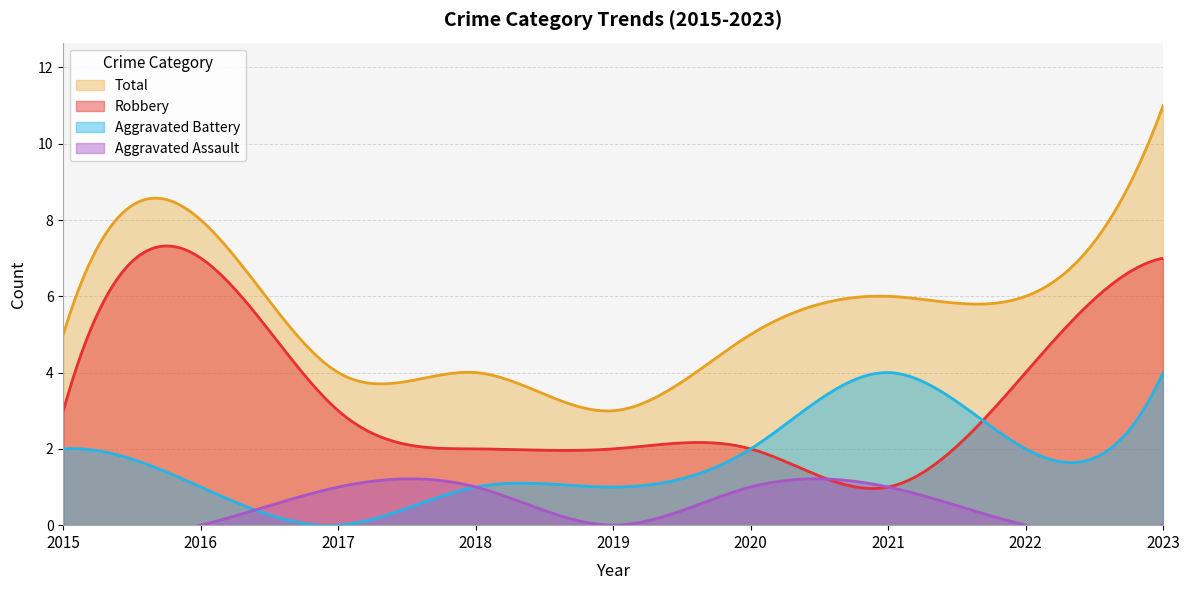

Which label corresponds to the largest value in the chart?

2023